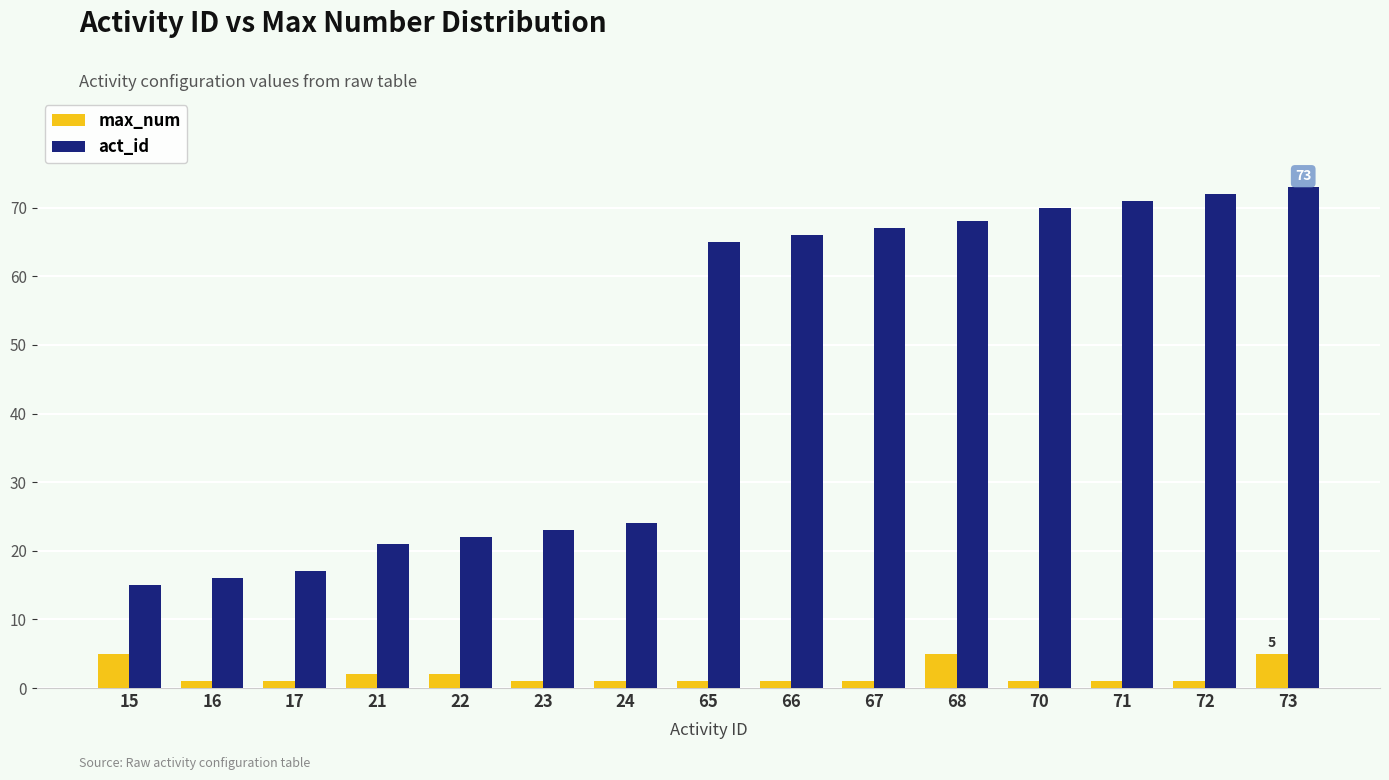

What is the value of the act_id bar at the 2nd from the left?

16